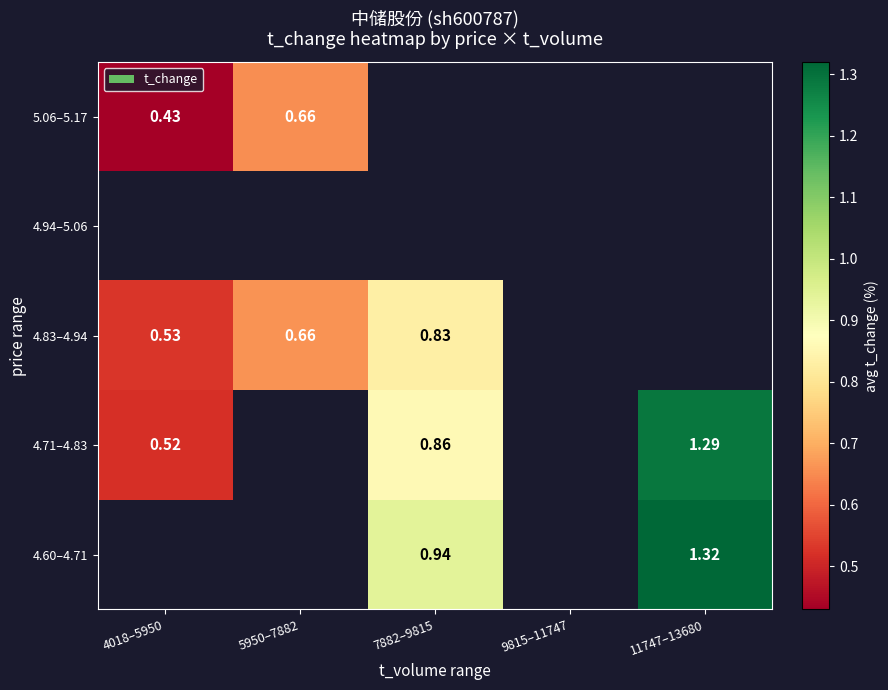

The 4.83–4.94 series shows 0.8 at 7882–9815. True or false?

True